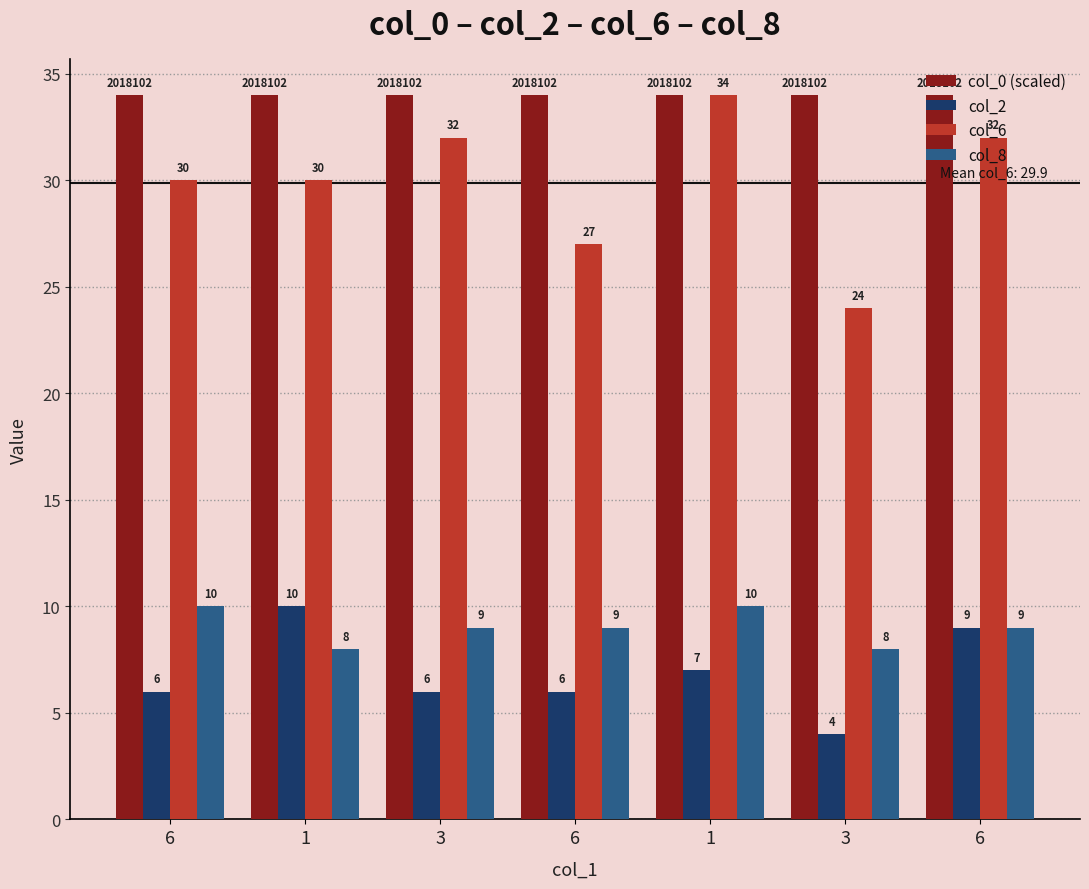

Rank the series by their maximum value, from lowest to highest.

col_2, col_8, col_0 (scaled), col_6